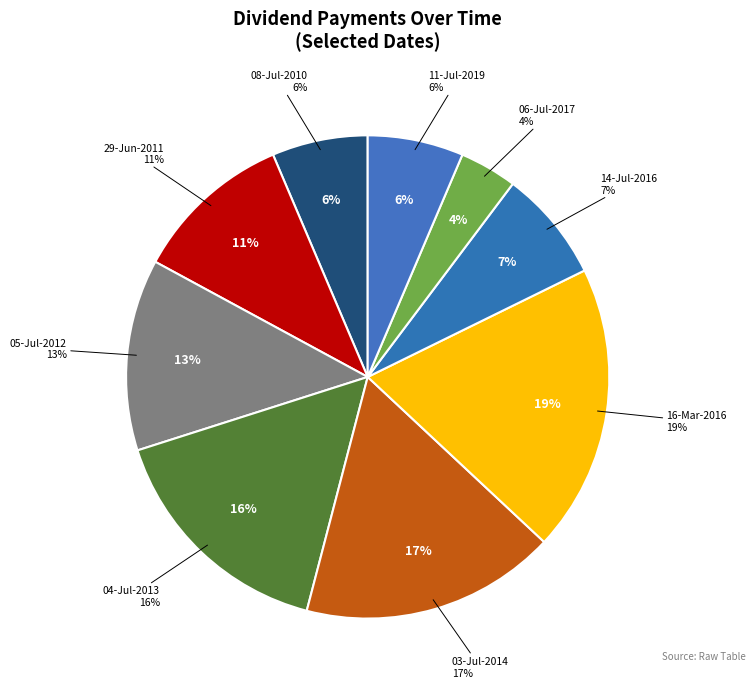

What is the largest slice in the pie chart?

16-Mar-2016